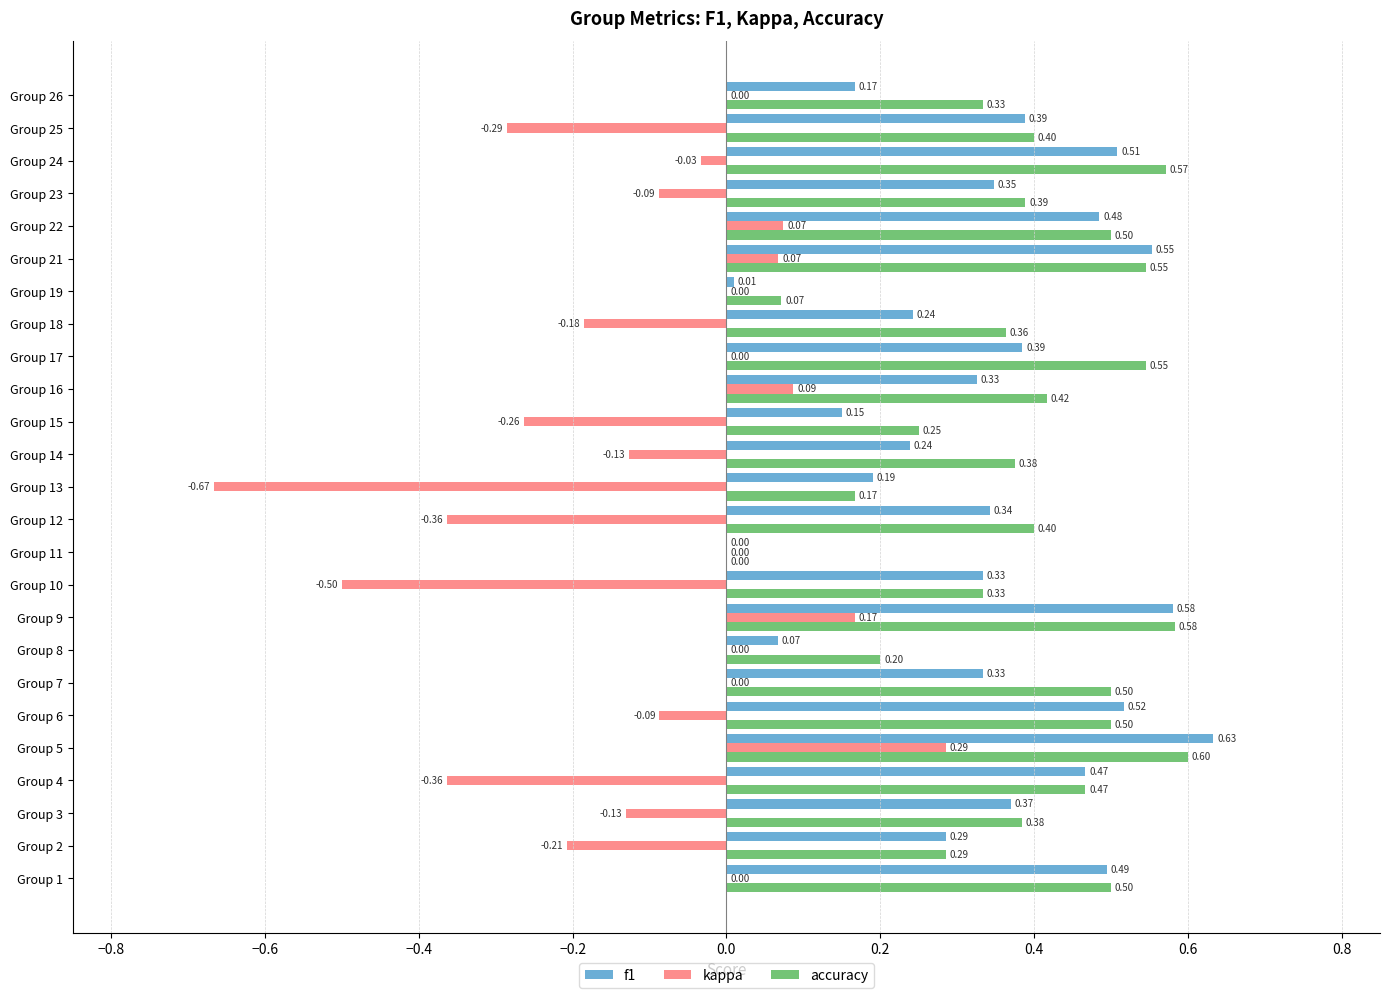

Which label corresponds to the largest value in the chart?

Group 5